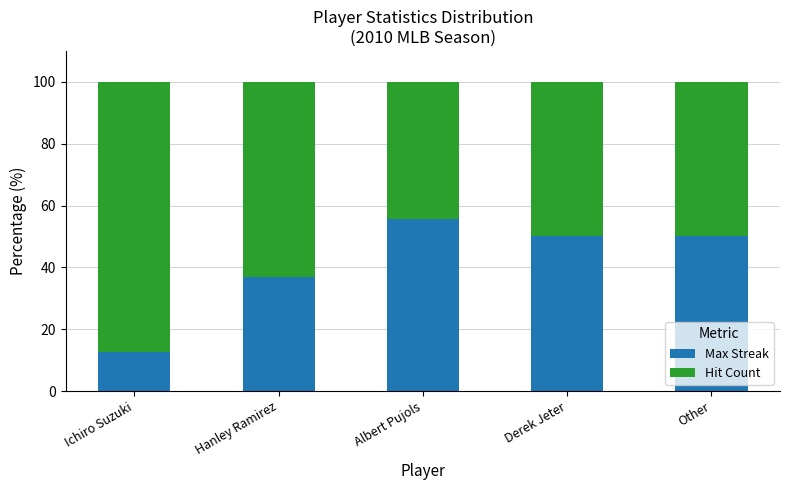

What is the average value of the Max Streak series?

41.0